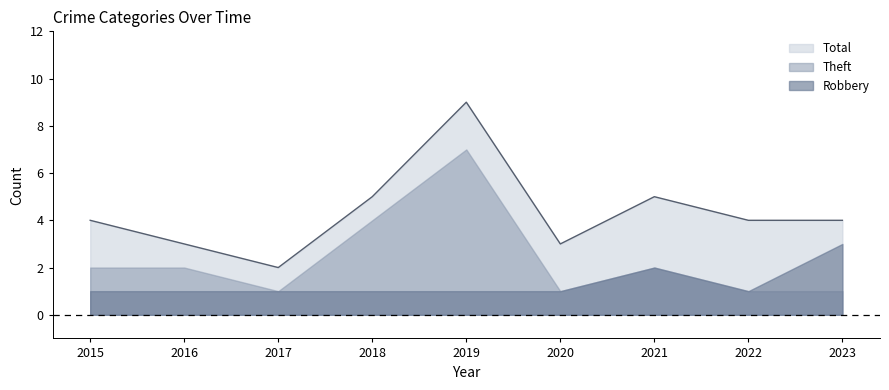

Does the chart have visible grid lines?

No